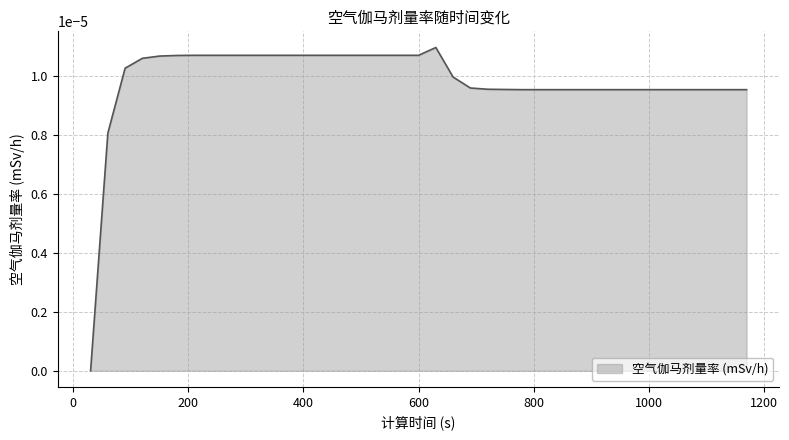

How many lines are shown in the chart?

1